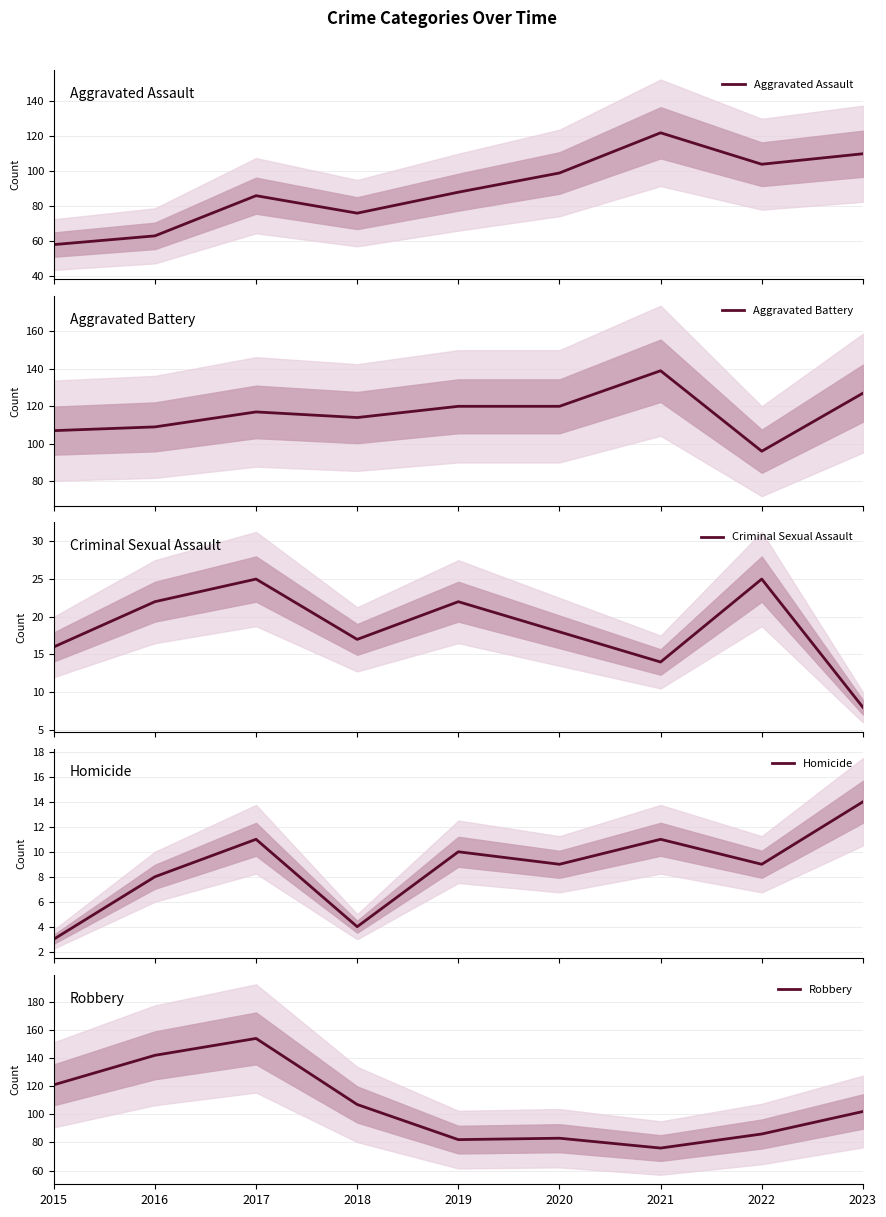

What is the total value across all series at 2019?

322